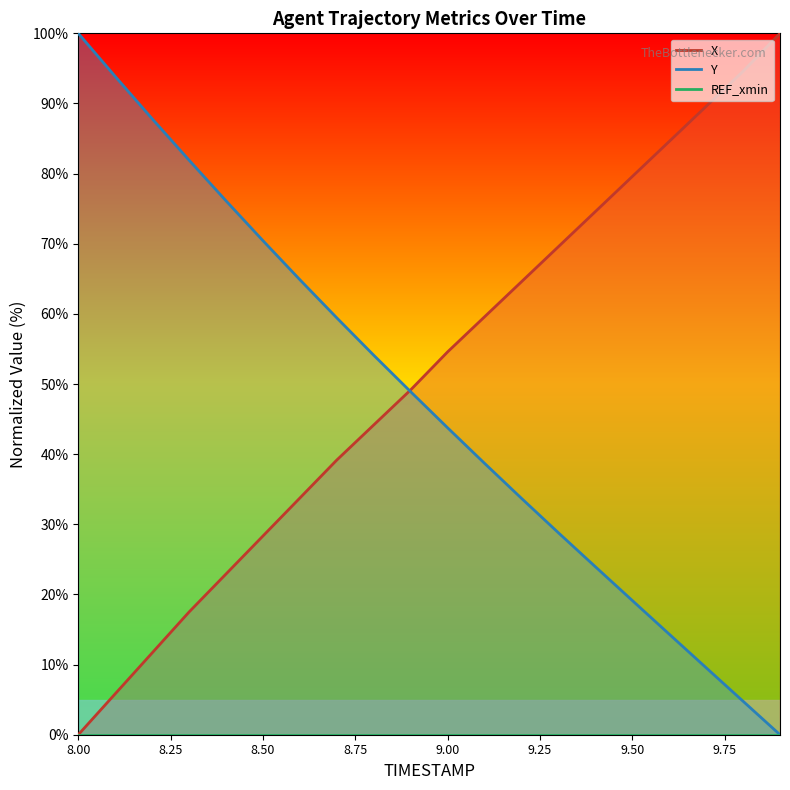

Is the value of Y at 9.7 greater than the value of X at 9.8?

No